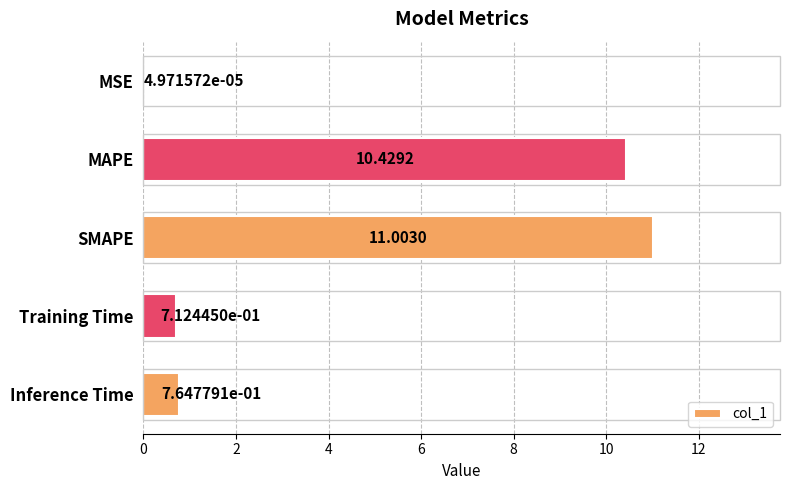

At which label is the value closest to 5?

Inference Time